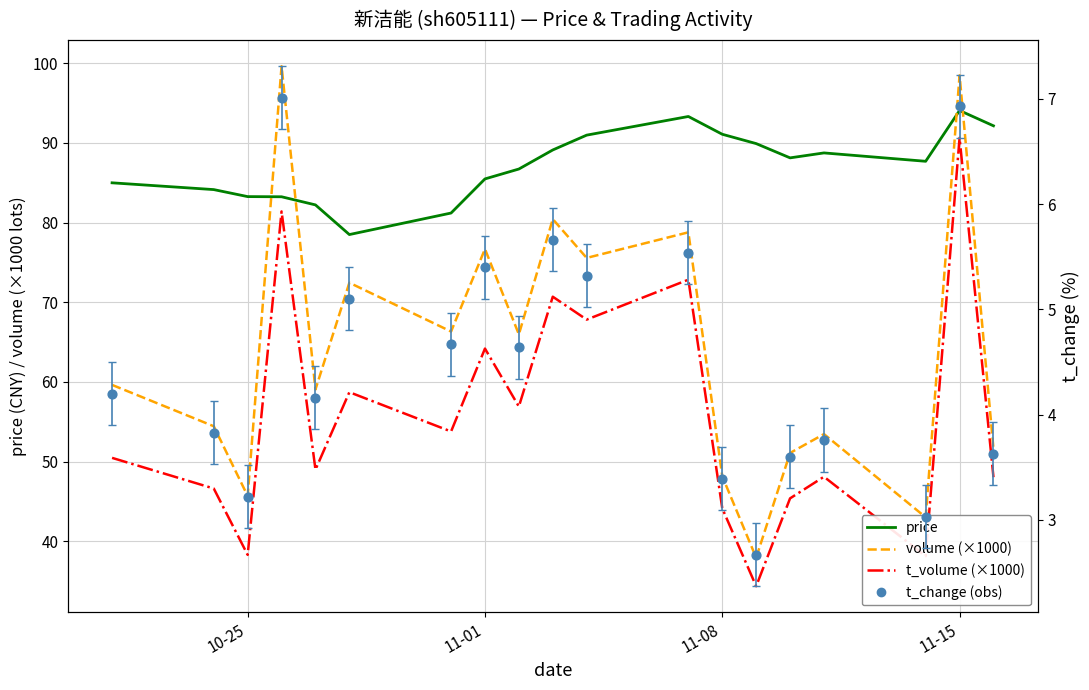

At how many categories does at least one series exceed 11?

19